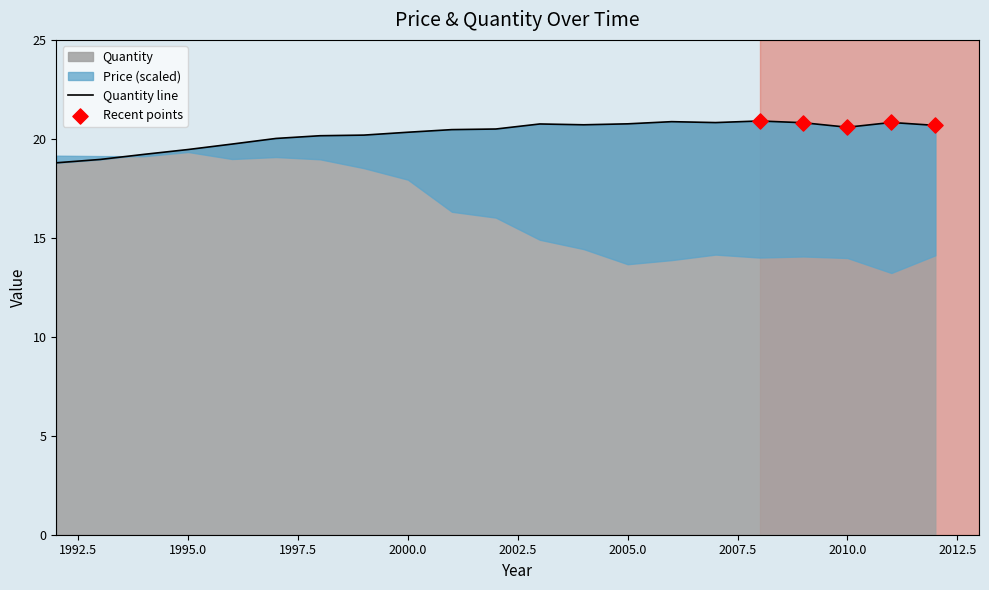

What is the ratio of the value at 1998 to the value at 2004?

1.0